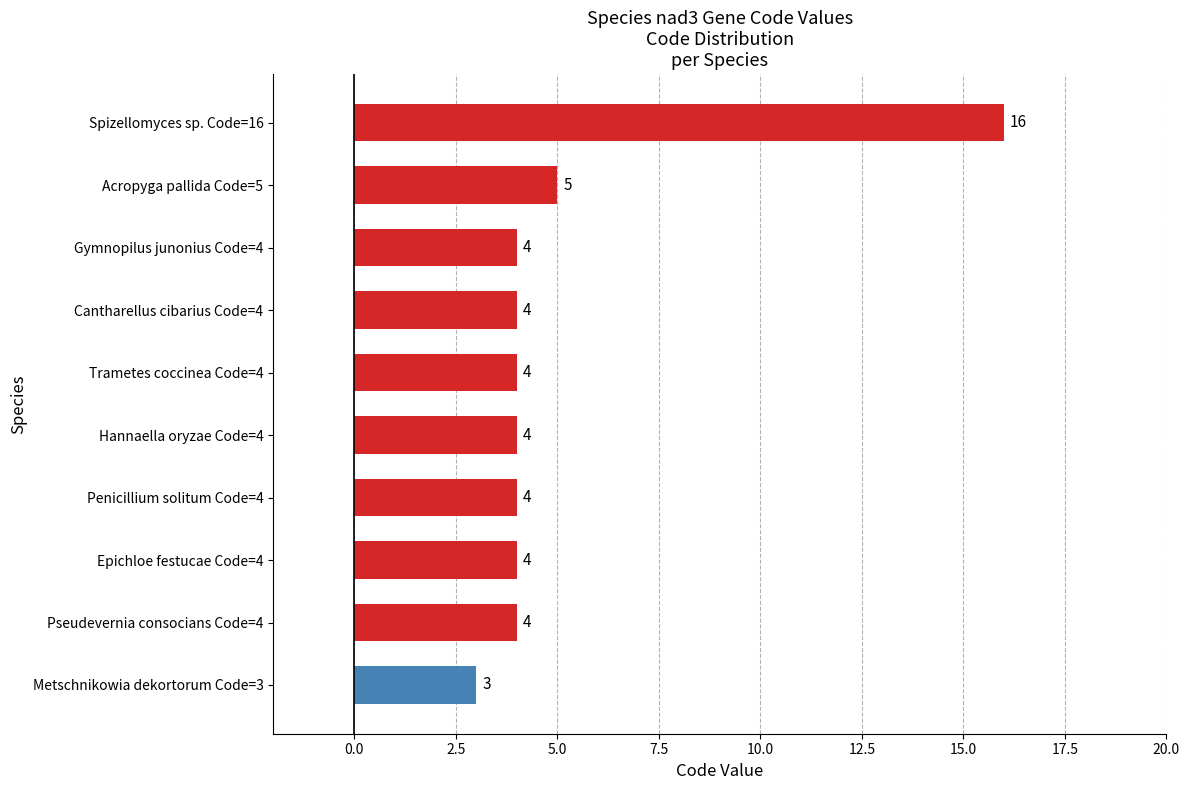

Which has a higher value, Pseudevernia consocians Code=4 or Metschnikowia dekortorum Code=3?

Pseudevernia consocians Code=4